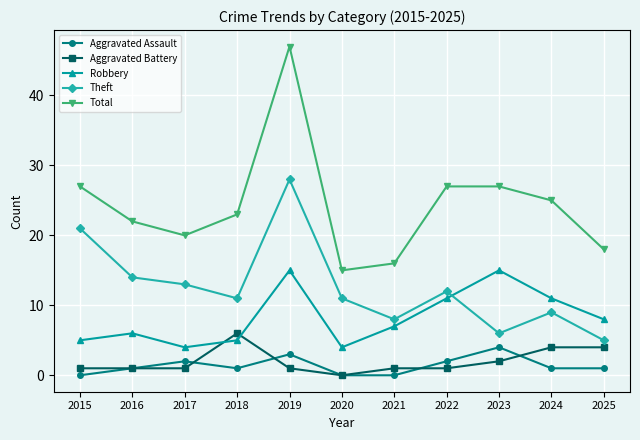

Count the number of categories in the chart.

11